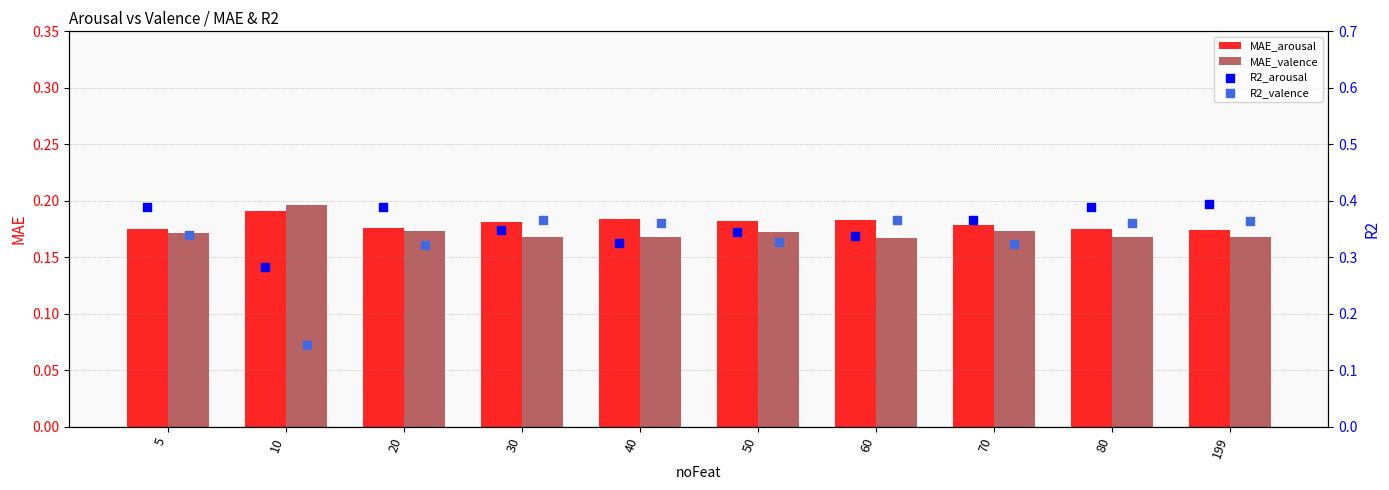

What are all the series names shown in the legend?

MAE_arousal, MAE_valence, R2_arousal, R2_valence